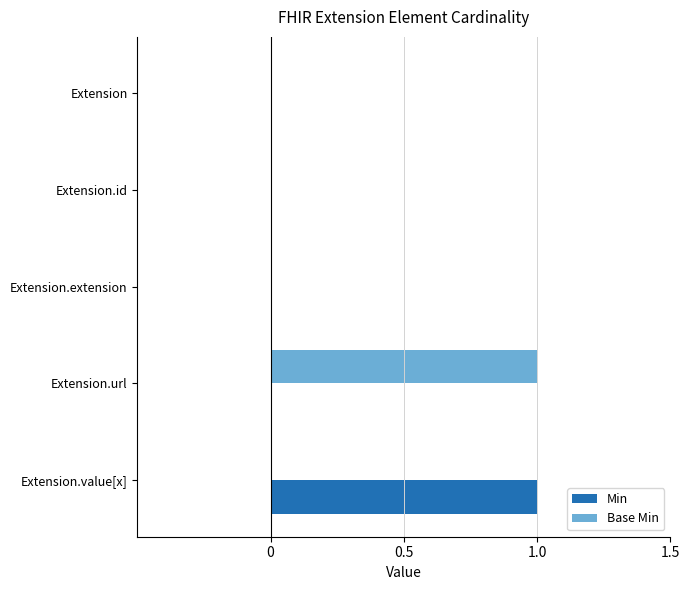

Between Extension and Extension.url, which series saw the biggest shift?

Base Min